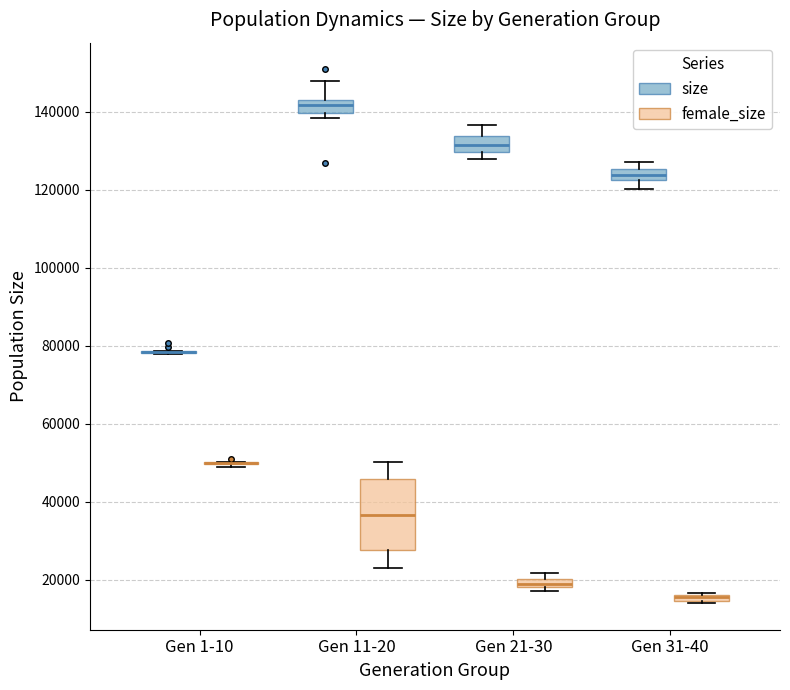

Comparing the boxes themselves (not the whiskers), which one is the tallest?

Gen 11-20 (female_size)